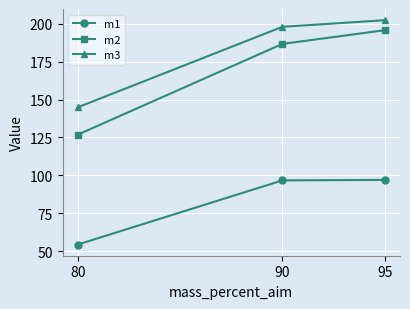

What is the minimum value for m1?

54.4